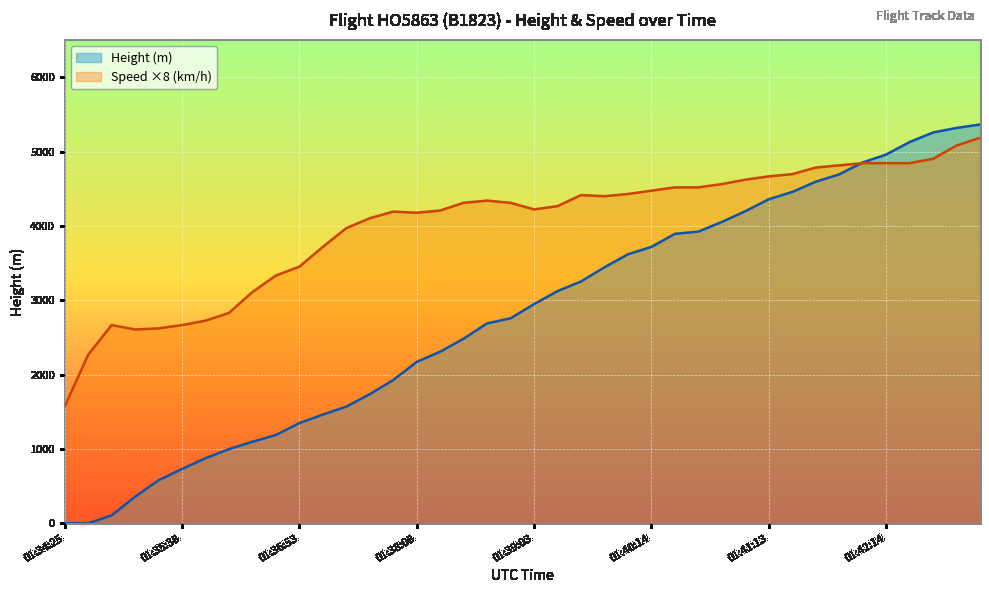

At how many categories does at least one series exceed 684?

40